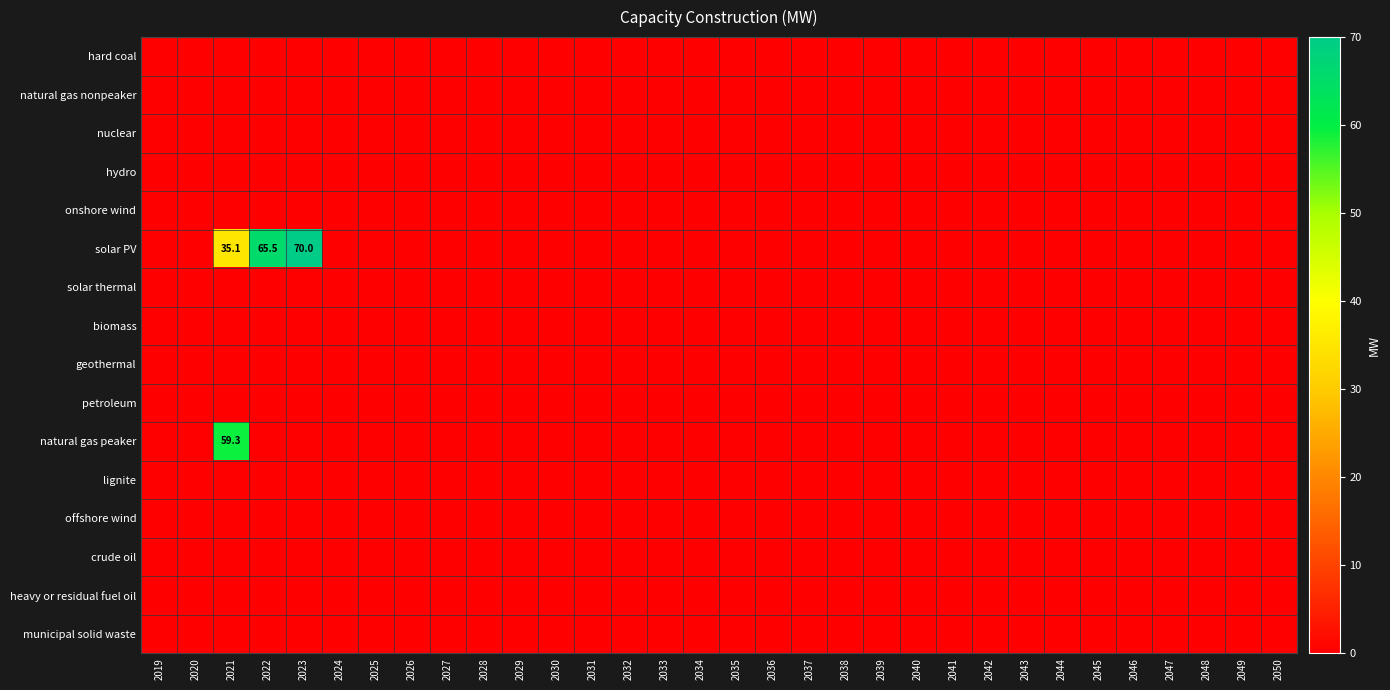

Count the number of data series in this chart.

16